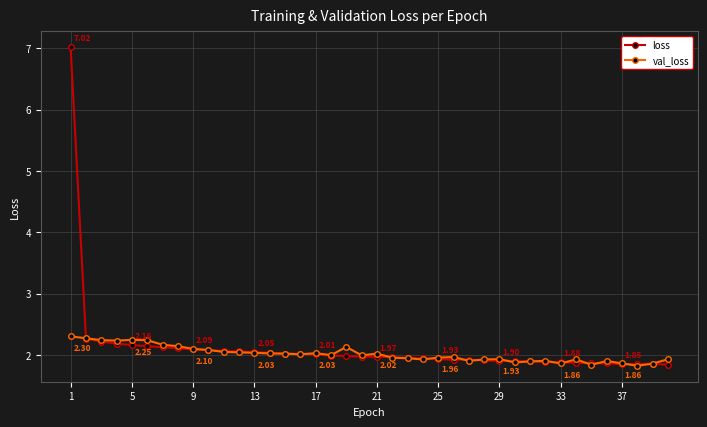

True or false: val_loss has more than 0 points higher than both neighbors.

True